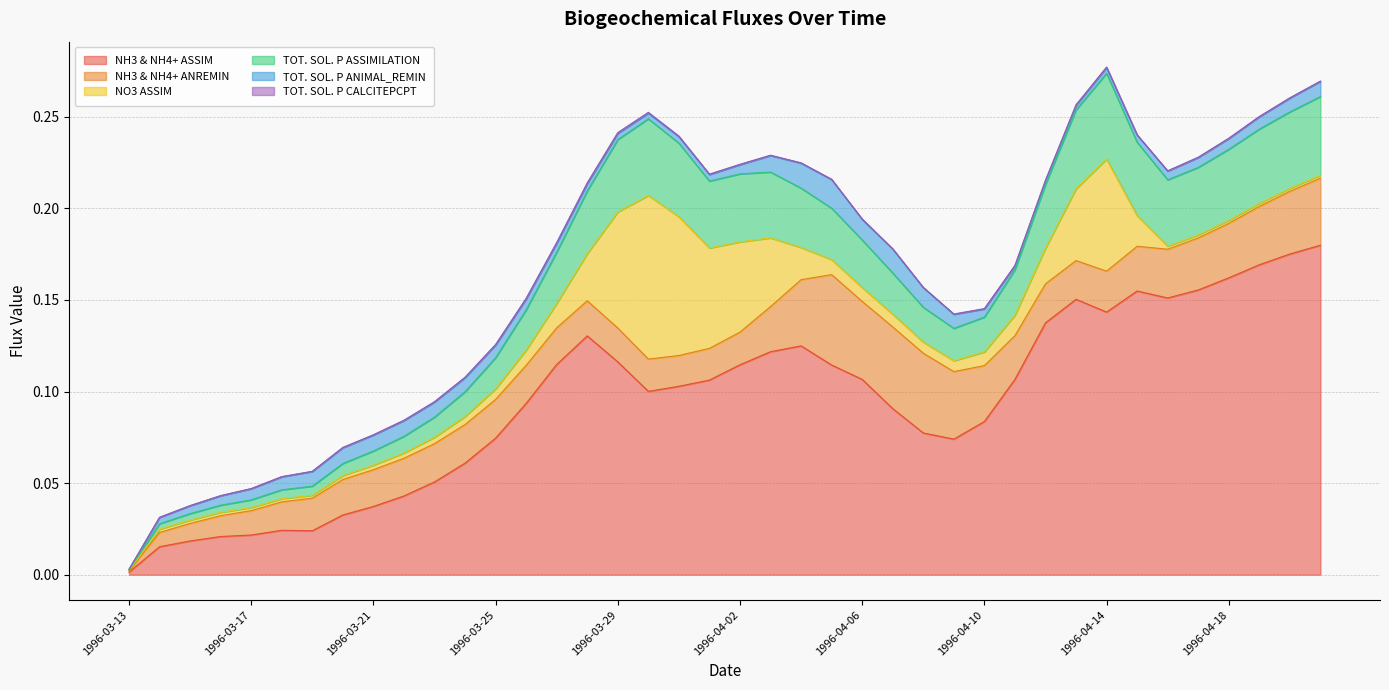

Reading left to right, transcribe all the data shown in this chart.

NH3 & NH4+ ASSIM: 1996-03-13=0.0	1996-03-14=0.0	1996-03-15=0.0	1996-03-16=0.0	1996-03-17=0.0	1996-03-18=0.0	1996-03-19=0.0	1996-03-20=0.0	1996-03-21=0.0	1996-03-22=0.0	1996-03-23=0.1	1996-03-24=0.1	1996-03-25=0.1	1996-03-26=0.1	1996-03-27=0.1	1996-03-28=0.1	1996-03-29=0.1	1996-03-30=0.1	1996-03-31=0.1	1996-04-01=0.1	1996-04-02=0.1	1996-04-03=0.1	1996-04-04=0.1	1996-04-05=0.1	1996-04-06=0.1	1996-04-07=0.1	1996-04-08=0.1	1996-04-09=0.1	1996-04-10=0.1	1996-04-11=0.1	1996-04-12=0.1	1996-04-13=0.2	1996-04-14=0.1	1996-04-15=0.2	1996-04-16=0.2	1996-04-17=0.2	1996-04-18=0.2	1996-04-19=0.2	1996-04-20=0.2	1996-04-21=0.2
NH3 & NH4+ ANREMIN: 1996-03-13=0.0	1996-03-14=0.0	1996-03-15=0.0	1996-03-16=0.0	1996-03-17=0.0	1996-03-18=0.0	1996-03-19=0.0	1996-03-20=0.0	1996-03-21=0.0	1996-03-22=0.0	1996-03-23=0.0	1996-03-24=0.0	1996-03-25=0.0	1996-03-26=0.0	1996-03-27=0.0	1996-03-28=0.0	1996-03-29=0.0	1996-03-30=0.0	1996-03-31=0.0	1996-04-01=0.0	1996-04-02=0.0	1996-04-03=0.0	1996-04-04=0.0	1996-04-05=0.0	1996-04-06=0.0	1996-04-07=0.0	1996-04-08=0.0	1996-04-09=0.0	1996-04-10=0.0	1996-04-11=0.0	1996-04-12=0.0	1996-04-13=0.0	1996-04-14=0.0	1996-04-15=0.0	1996-04-16=0.0	1996-04-17=0.0	1996-04-18=0.0	1996-04-19=0.0	1996-04-20=0.0	1996-04-21=0.0
NO3 ASSIM: 1996-03-13=0.0	1996-03-14=0.0	1996-03-15=0.0	1996-03-16=0.0	1996-03-17=0.0	1996-03-18=0.0	1996-03-19=0.0	1996-03-20=0.0	1996-03-21=0.0	1996-03-22=0.0	1996-03-23=0.0	1996-03-24=0.0	1996-03-25=0.0	1996-03-26=0.0	1996-03-27=0.0	1996-03-28=0.0	1996-03-29=0.1	1996-03-30=0.1	1996-03-31=0.1	1996-04-01=0.1	1996-04-02=0.0	1996-04-03=0.0	1996-04-04=0.0	1996-04-05=0.0	1996-04-06=0.0	1996-04-07=0.0	1996-04-08=0.0	1996-04-09=0.0	1996-04-10=0.0	1996-04-11=0.0	1996-04-12=0.0	1996-04-13=0.0	1996-04-14=0.1	1996-04-15=0.0	1996-04-16=0.0	1996-04-17=0.0	1996-04-18=0.0	1996-04-19=0.0	1996-04-20=0.0	1996-04-21=0.0
TOT. SOL. P ASSIMILATION: 1996-03-13=0.0	1996-03-14=0.0	1996-03-15=0.0	1996-03-16=0.0	1996-03-17=0.0	1996-03-18=0.0	1996-03-19=0.0	1996-03-20=0.0	1996-03-21=0.0	1996-03-22=0.0	1996-03-23=0.0	1996-03-24=0.0	1996-03-25=0.0	1996-03-26=0.0	1996-03-27=0.0	1996-03-28=0.0	1996-03-29=0.0	1996-03-30=0.0	1996-03-31=0.0	1996-04-01=0.0	1996-04-02=0.0	1996-04-03=0.0	1996-04-04=0.0	1996-04-05=0.0	1996-04-06=0.0	1996-04-07=0.0	1996-04-08=0.0	1996-04-09=0.0	1996-04-10=0.0	1996-04-11=0.0	1996-04-12=0.0	1996-04-13=0.0	1996-04-14=0.0	1996-04-15=0.0	1996-04-16=0.0	1996-04-17=0.0	1996-04-18=0.0	1996-04-19=0.0	1996-04-20=0.0	1996-04-21=0.0
TOT. SOL. P ANIMAL_REMIN: 1996-03-13=0.0	1996-03-14=0.0	1996-03-15=0.0	1996-03-16=0.0	1996-03-17=0.0	1996-03-18=0.0	1996-03-19=0.0	1996-03-20=0.0	1996-03-21=0.0	1996-03-22=0.0	1996-03-23=0.0	1996-03-24=0.0	1996-03-25=0.0	1996-03-26=0.0	1996-03-27=0.0	1996-03-28=0.0	1996-03-29=0.0	1996-03-30=0.0	1996-03-31=0.0	1996-04-01=0.0	1996-04-02=0.0	1996-04-03=0.0	1996-04-04=0.0	1996-04-05=0.0	1996-04-06=0.0	1996-04-07=0.0	1996-04-08=0.0	1996-04-09=0.0	1996-04-10=0.0	1996-04-11=0.0	1996-04-12=0.0	1996-04-13=0.0	1996-04-14=0.0	1996-04-15=0.0	1996-04-16=0.0	1996-04-17=0.0	1996-04-18=0.0	1996-04-19=0.0	1996-04-20=0.0	1996-04-21=0.0
TOT. SOL. P CALCITEPCPT: 1996-03-13=0.0	1996-03-14=0.0	1996-03-15=0.0	1996-03-16=0.0	1996-03-17=0.0	1996-03-18=0.0	1996-03-19=0.0	1996-03-20=0.0	1996-03-21=0.0	1996-03-22=0.0	1996-03-23=0.0	1996-03-24=0.0	1996-03-25=0.0	1996-03-26=0.0	1996-03-27=0.0	1996-03-28=0.0	1996-03-29=0.0	1996-03-30=0.0	1996-03-31=0.0	1996-04-01=0.0	1996-04-02=0.0	1996-04-03=0.0	1996-04-04=0.0	1996-04-05=0.0	1996-04-06=0.0	1996-04-07=0.0	1996-04-08=0.0	1996-04-09=0.0	1996-04-10=0.0	1996-04-11=0.0	1996-04-12=0.0	1996-04-13=0.0	1996-04-14=0.0	1996-04-15=0.0	1996-04-16=0.0	1996-04-17=0.0	1996-04-18=0.0	1996-04-19=0.0	1996-04-20=0.0	1996-04-21=0.0